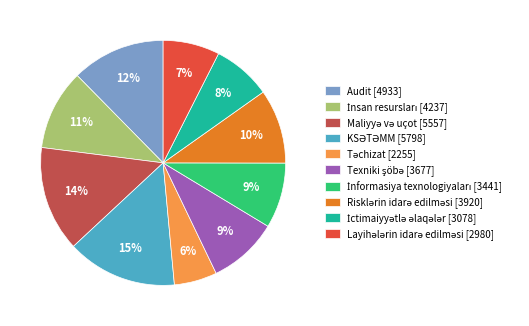

Is there a majority slice in this chart?

No